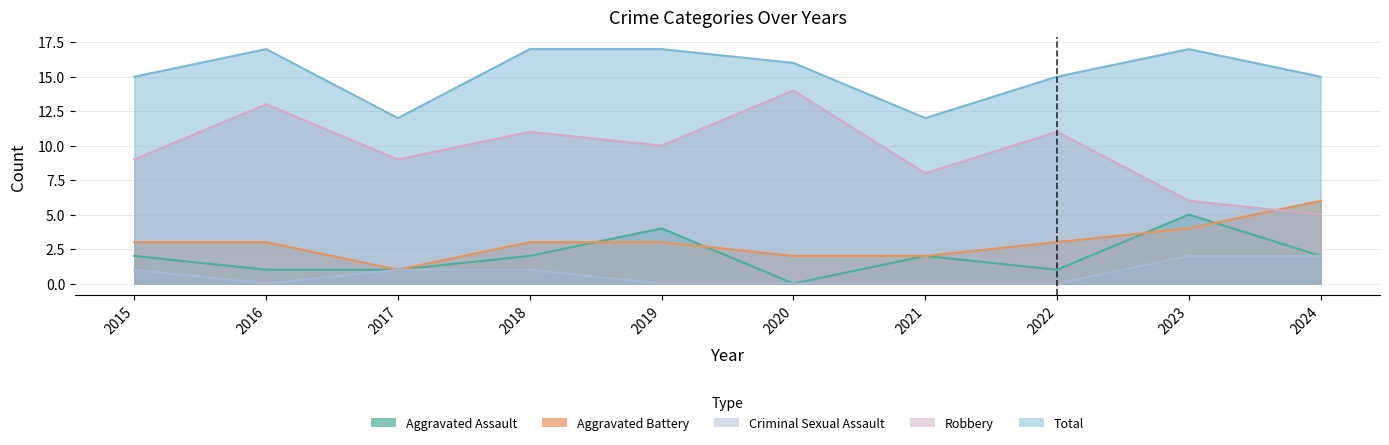

How many interior local peaks does the Aggravated Assault series have?

3